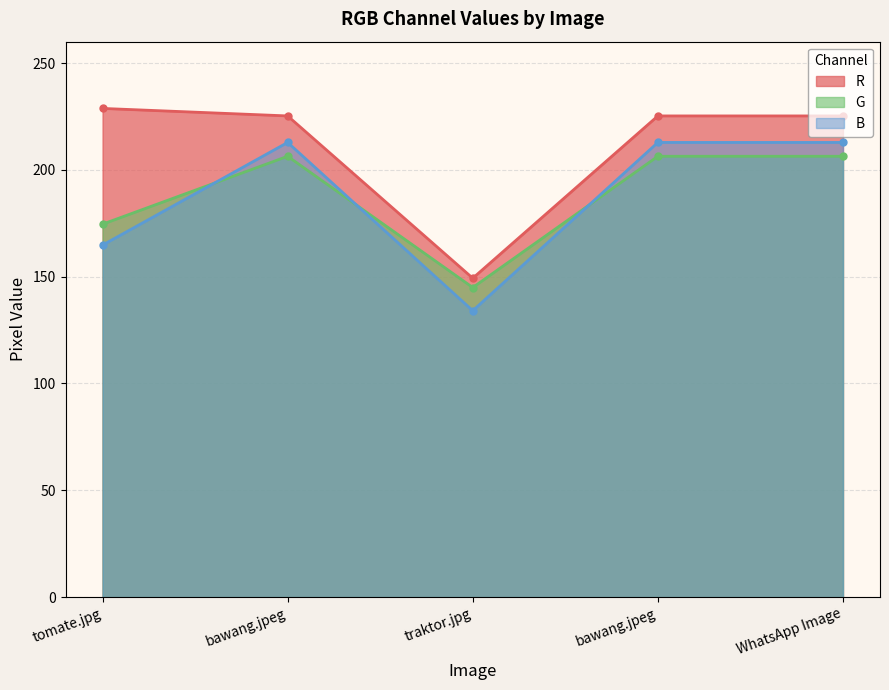

What is the approximate value of G at bawang.jpeg?

206.4